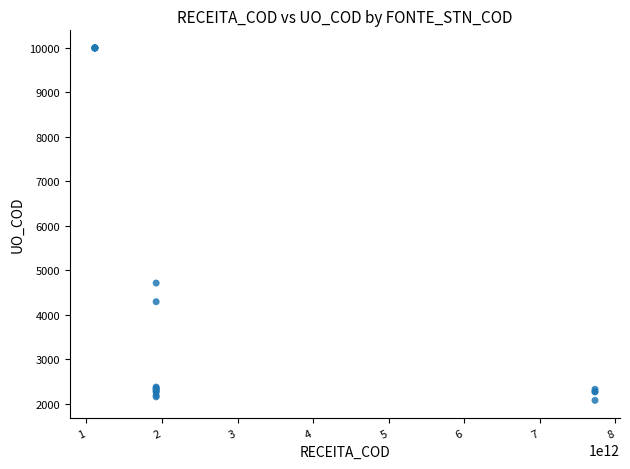

What Y value in the scatter plot is closest to 6035?

4711